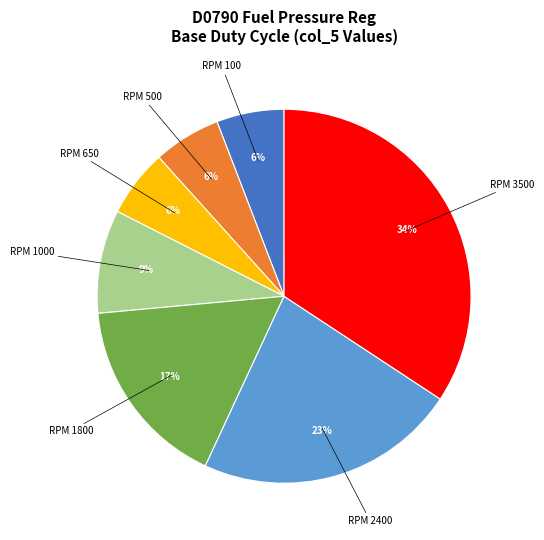

How many slices are in this pie chart?

7